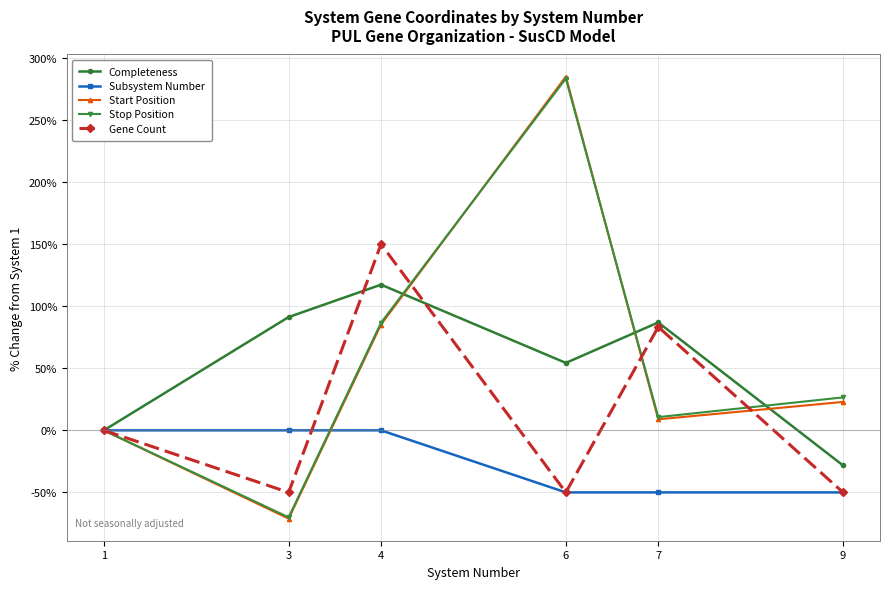

What is the difference between the second highest and minimum values in the Start Position series?

156.4